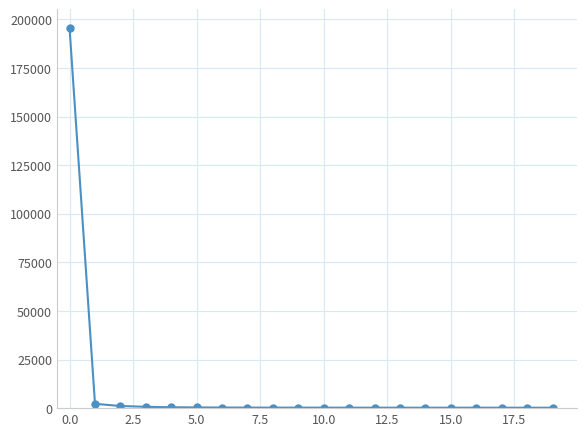

What is the difference between the maximum and minimum values?

195205.4